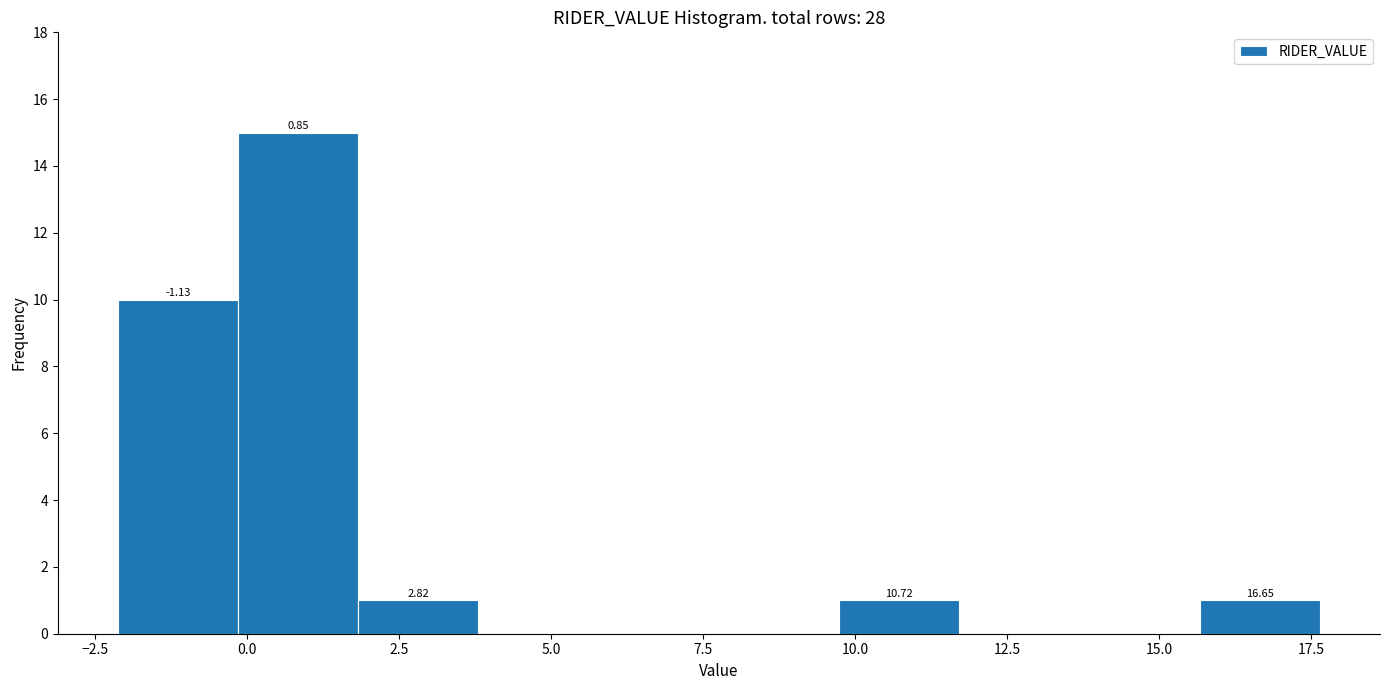

Read against the x-axis, roughly where is the centre of the tallest bar?

1.0